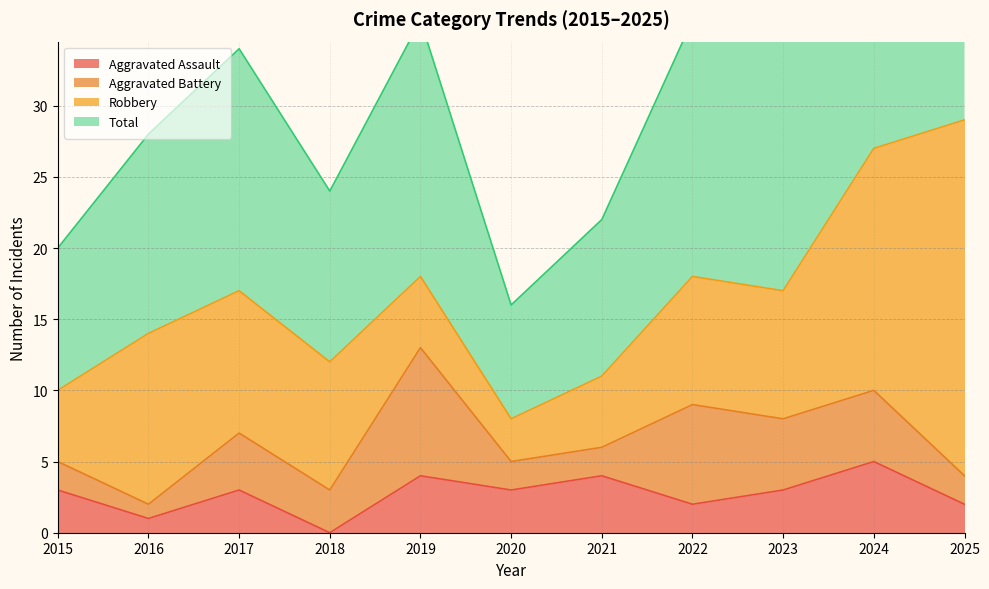

Which series has the largest total across all categories?

Total